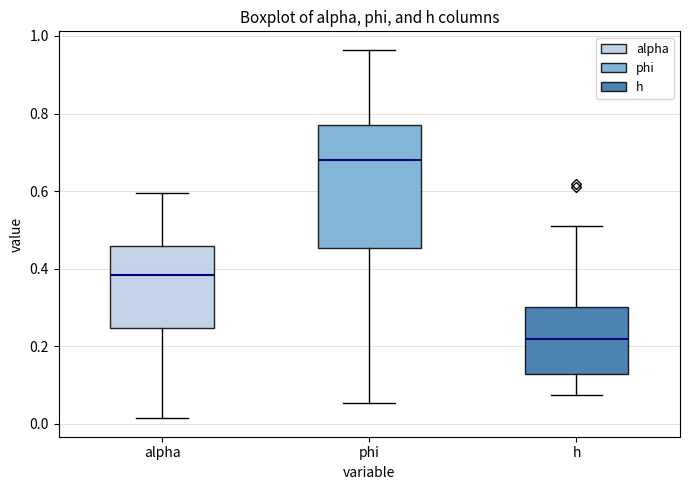

Which box's median line is the highest?

phi